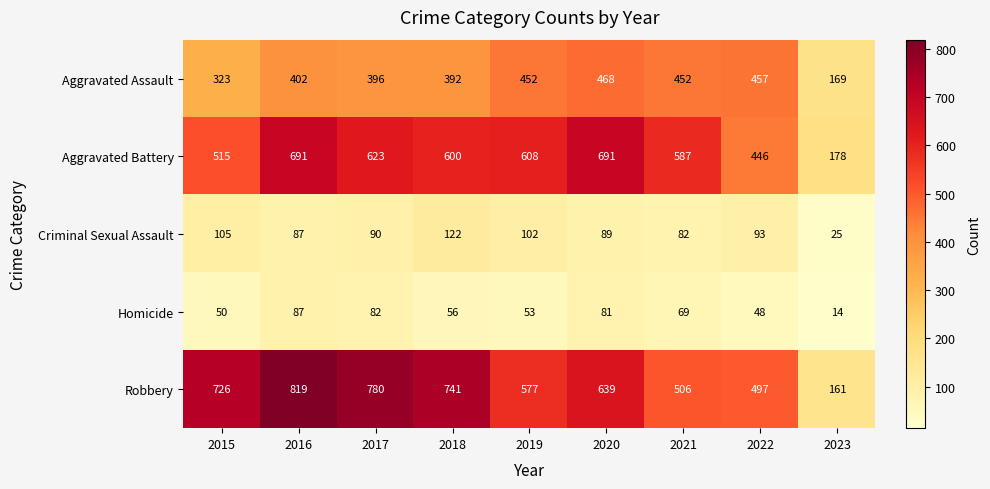

At which category is the sum across all series the highest?

2016